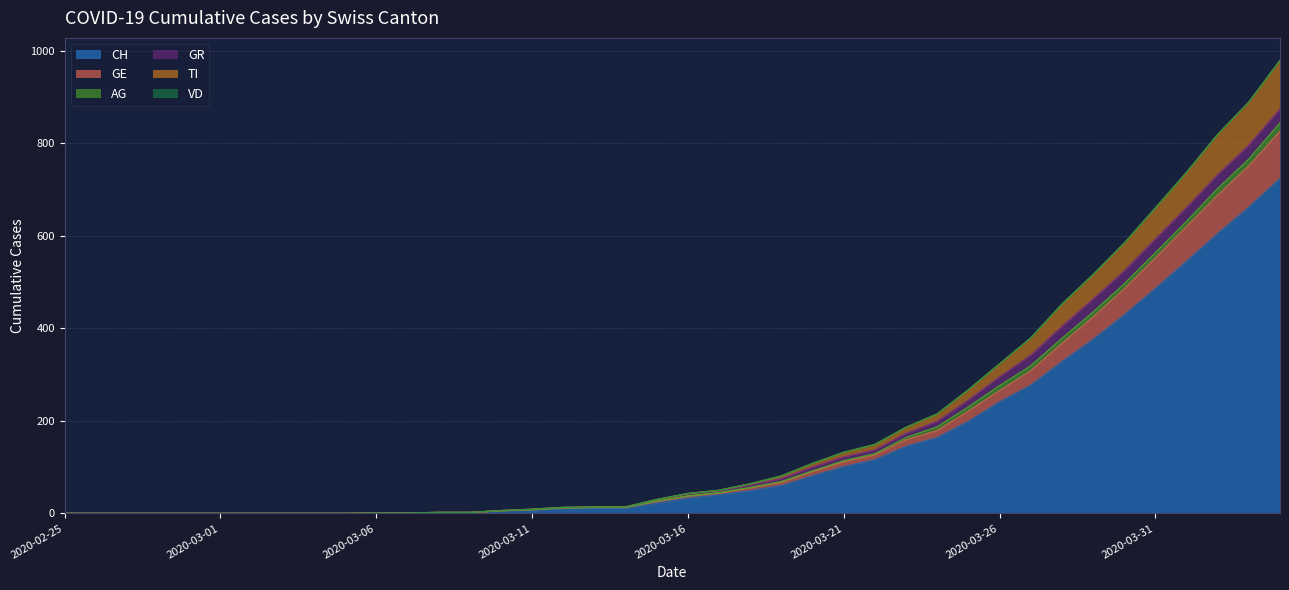

What position from the left is 2020-03-24?

29